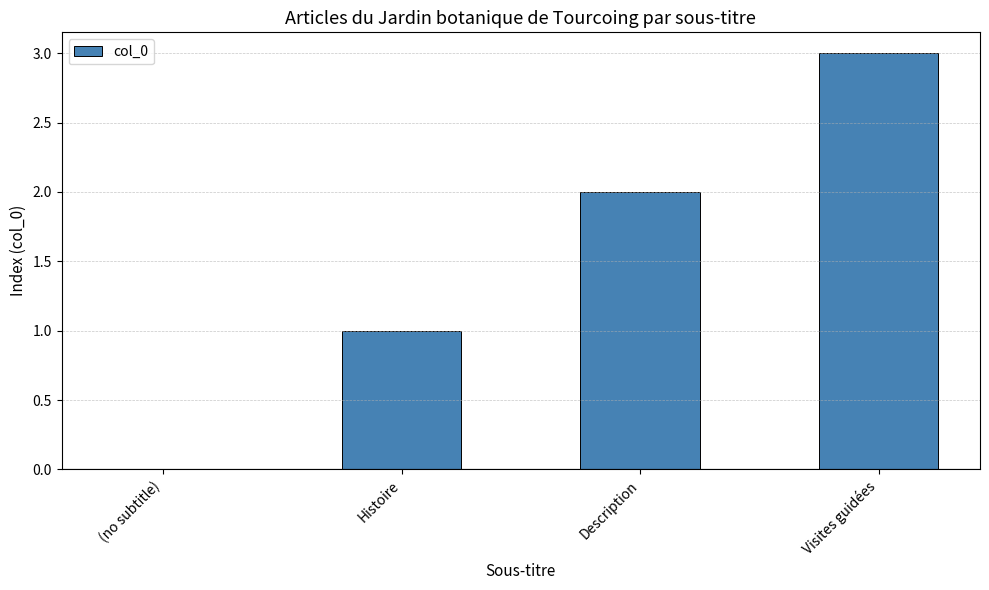

At which category does the chart reach its peak across all series?

Visites guidées